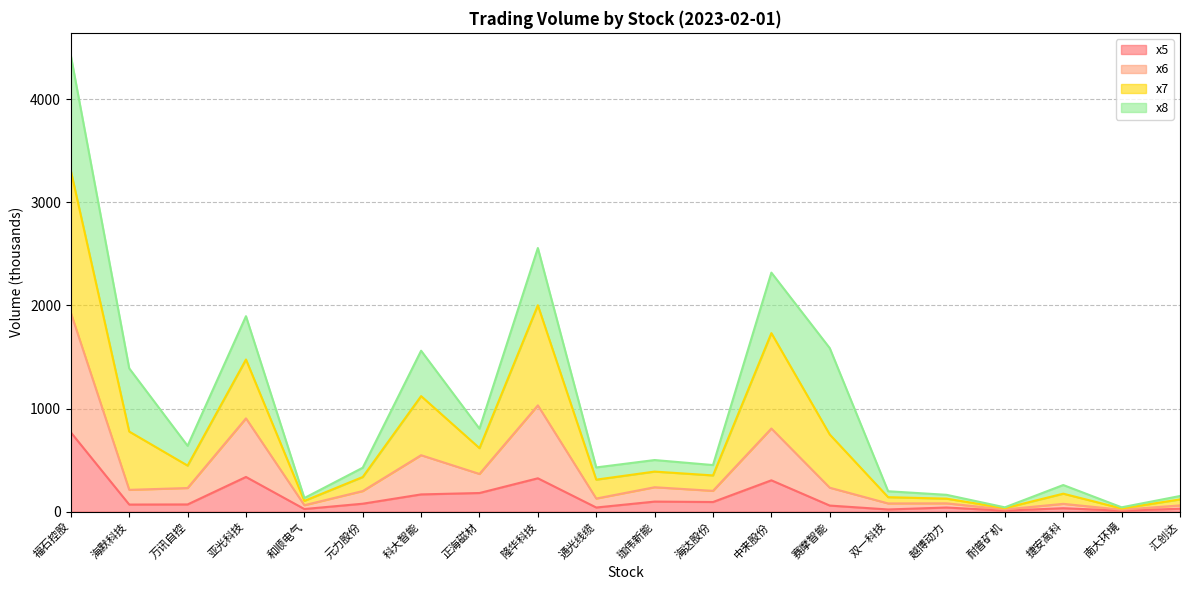

Which category has the lowest value in the x6 series?

南大环境